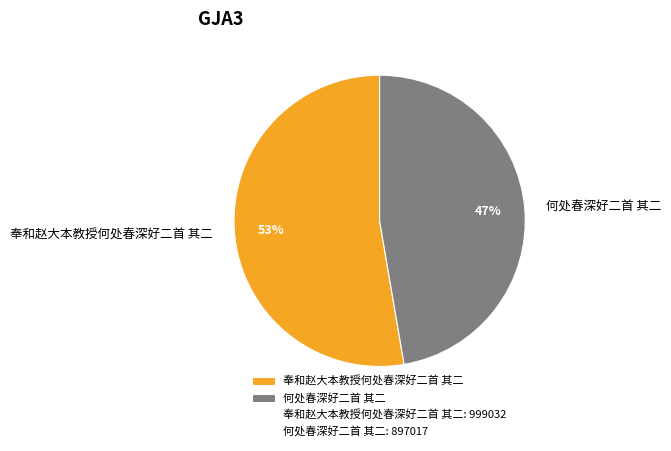

Combined, do 何处春深好二首 其二 and 奉和赵大本教授何处春深好二首 其二 account for over 50%?

Yes